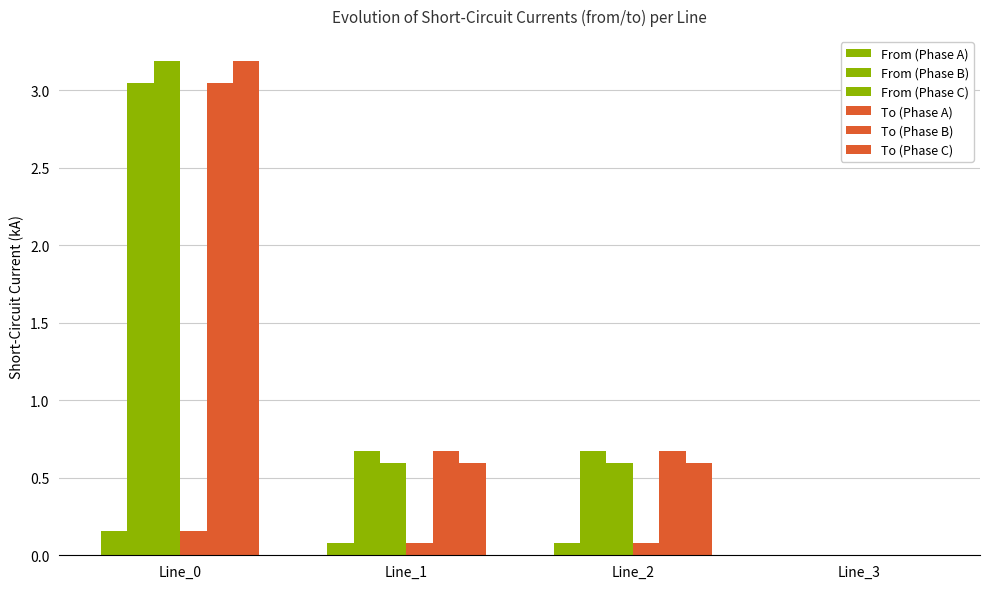

Read the To (Phase A) value at Line_0.

0.2